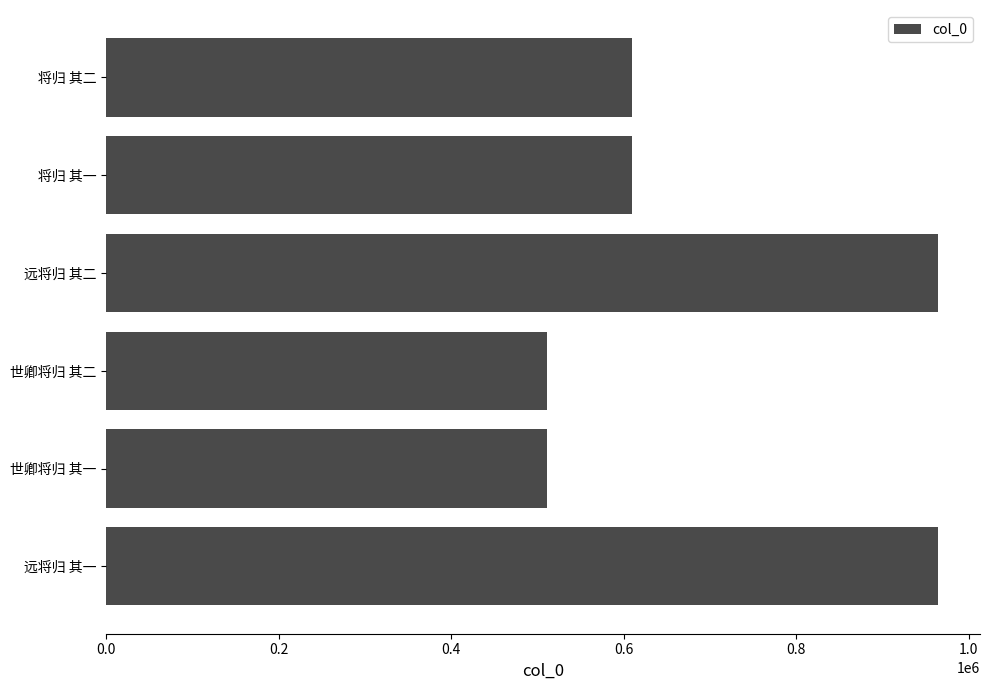

The value at 远将归 其一 is 964841. True or false?

True